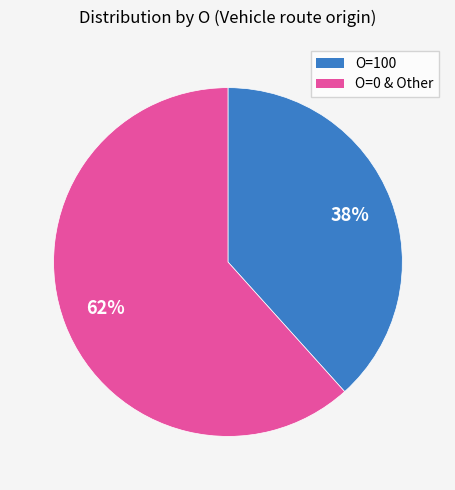

To the nearest percent, what is the average slice percentage?

50%